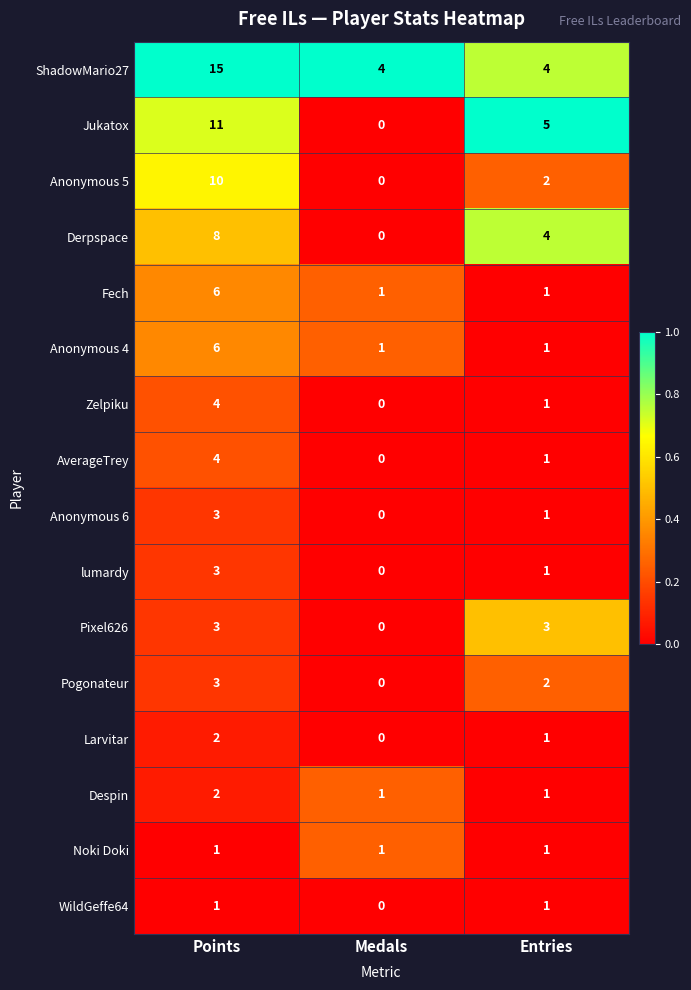

Is it true that Anonymous 5 equals 10 at Points?

True